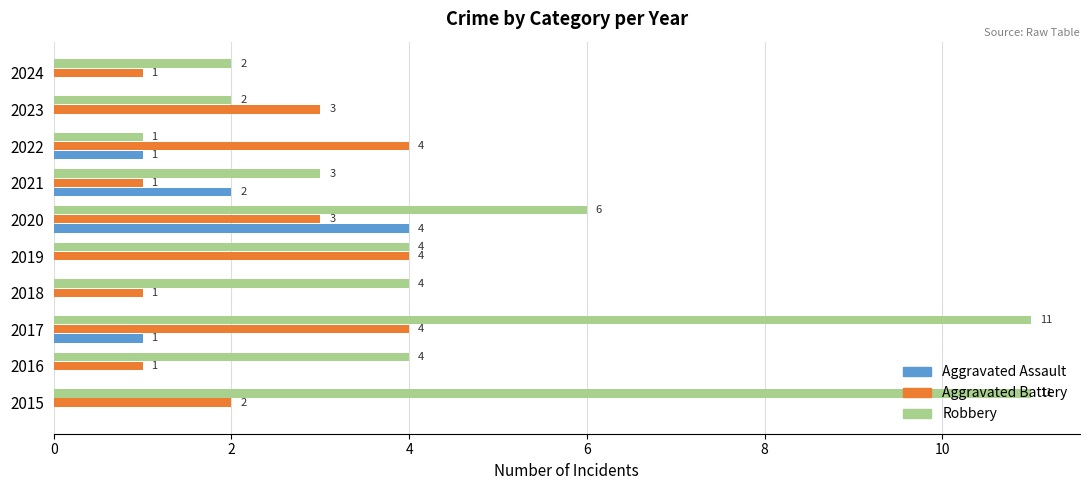

How many categories are shown in the chart?

10